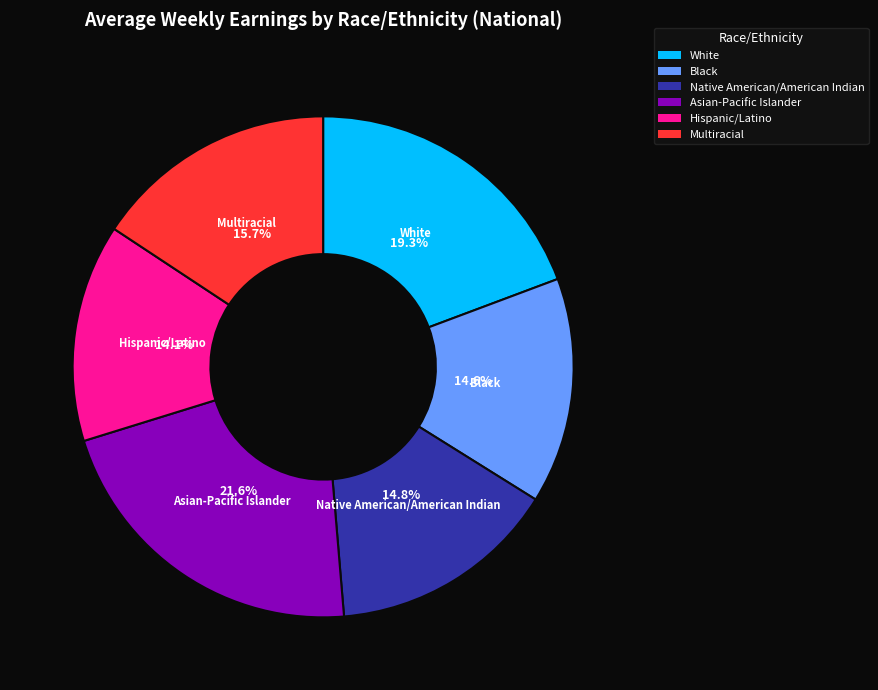

Does Hispanic/Latino represent more than half of the total?

No